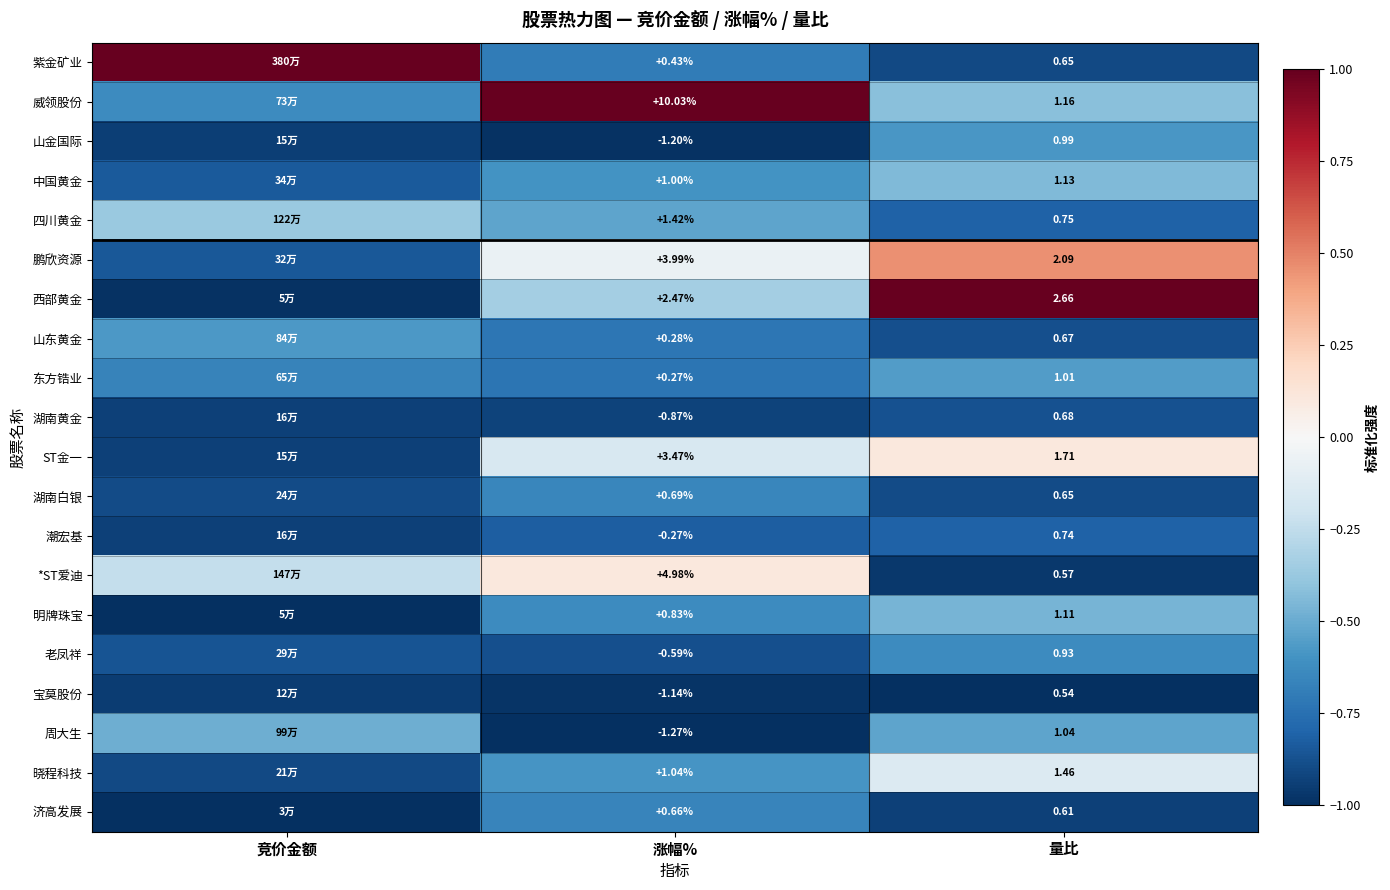

Rank the series at 涨幅% from highest to lowest value.

威领股份, *ST爱迪, 鹏欣资源, ST金一, 西部黄金, 四川黄金, 晓程科技, 中国黄金, 明牌珠宝, 湖南白银, 济高发展, 紫金矿业, 山东黄金, 东方锆业, 潮宏基, 老凤祥, 湖南黄金, 宝莫股份, 山金国际, 周大生